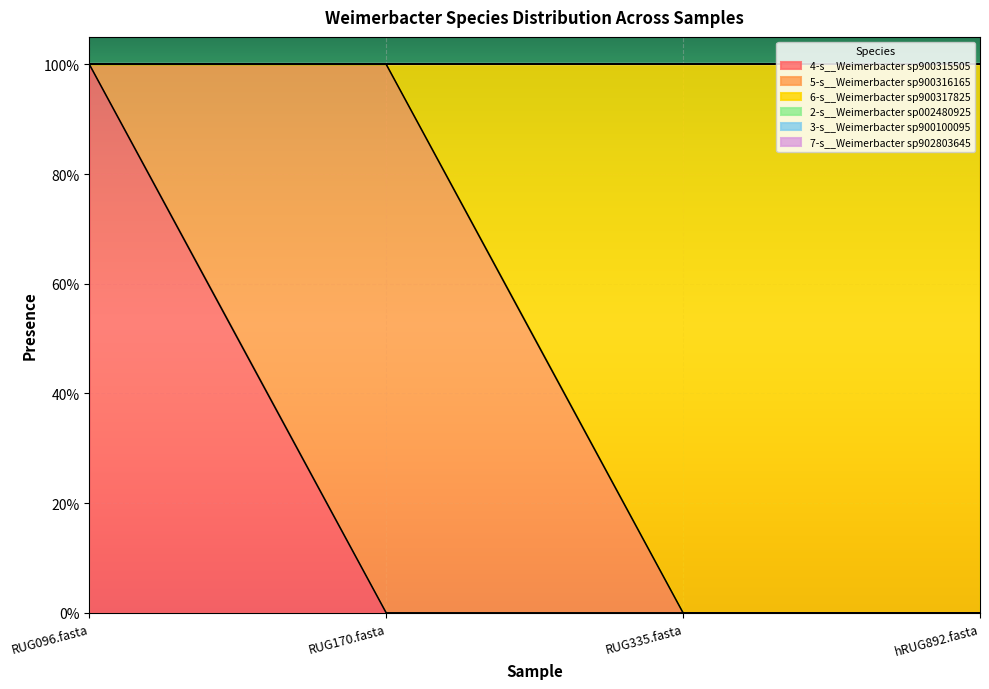

Is the value of 3-s__Weimerbacter sp900100095 at RUG170.fasta greater than the value of 5-s__Weimerbacter sp900316165 at RUG335.fasta?

No